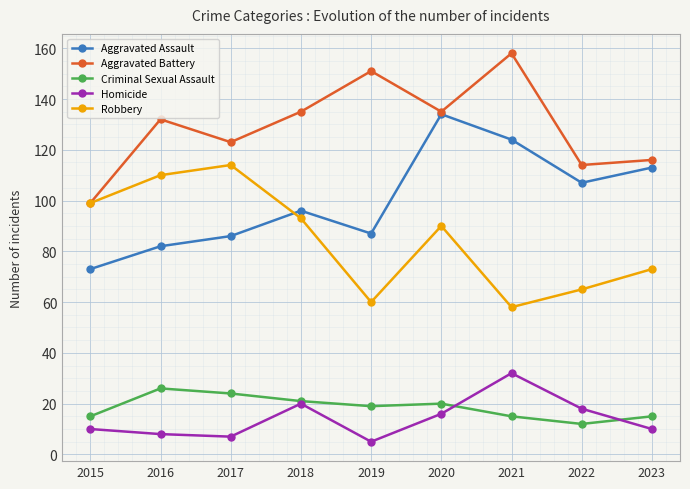

Reading left to right, transcribe all the data shown in this chart.

Aggravated Assault: 2015=73	2016=82	2017=86	2018=96	2019=87	2020=134	2021=124	2022=107	2023=113
Aggravated Battery: 2015=99	2016=132	2017=123	2018=135	2019=151	2020=135	2021=158	2022=114	2023=116
Criminal Sexual Assault: 2015=15	2016=26	2017=24	2018=21	2019=19	2020=20	2021=15	2022=12	2023=15
Homicide: 2015=10	2016=8	2017=7	2018=20	2019=5	2020=16	2021=32	2022=18	2023=10
Robbery: 2015=99	2016=110	2017=114	2018=93	2019=60	2020=90	2021=58	2022=65	2023=73